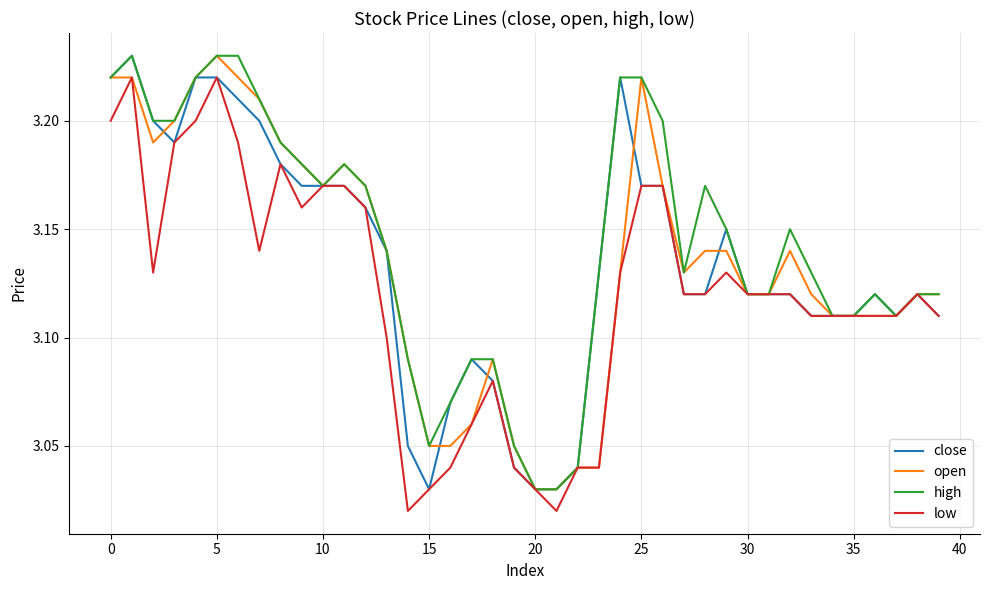

True or false: close has more than 2 points higher than both neighbors.

True